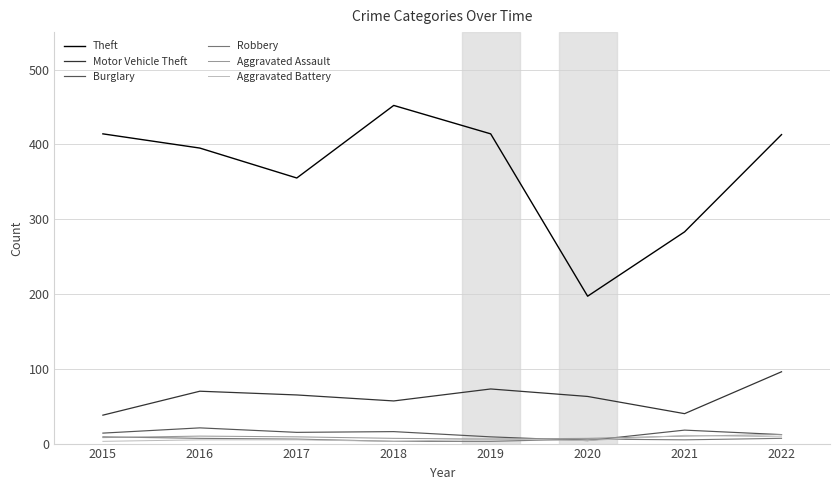

Between 2020 and 2021, which series saw the biggest shift?

Theft